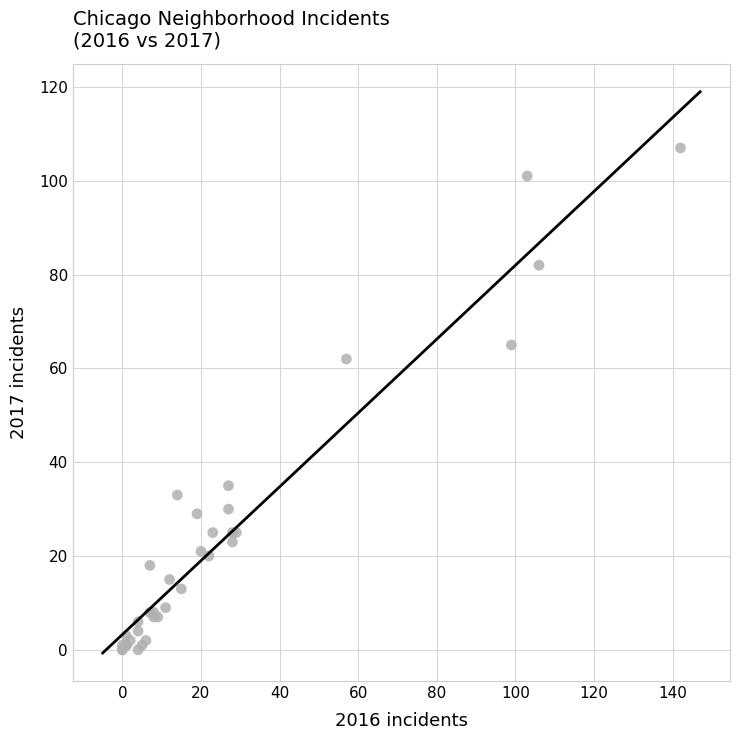

What Y value in the scatter plot is closest to 53?

62